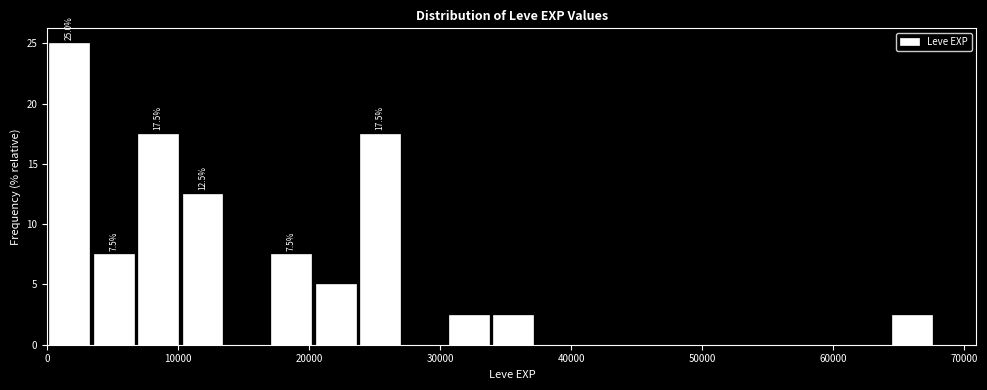

Around what value on the x-axis is the tallest bar? Give the approximate position of its centre, as read against the axis.

2000